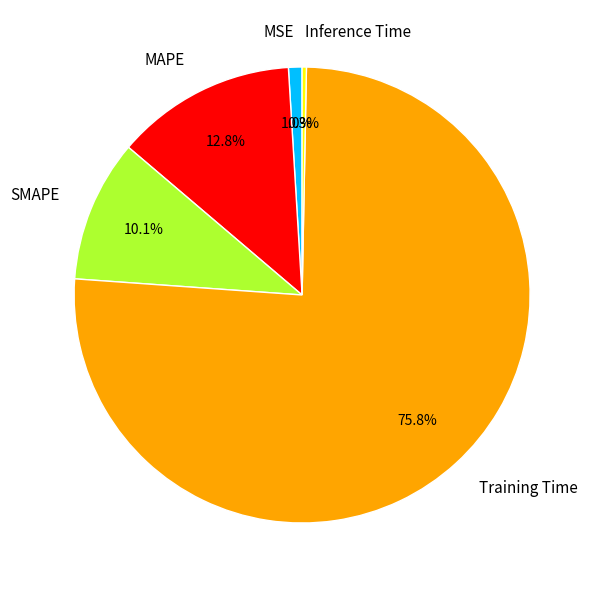

Is it true that MAPE is 13% of the pie?

True